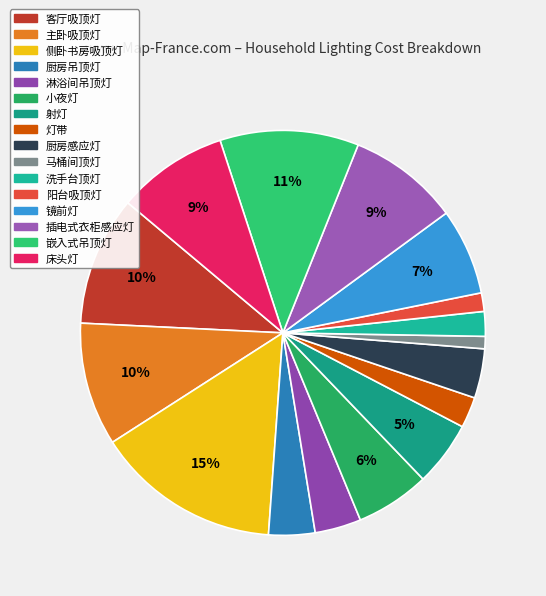

Count the number of slices in the pie.

16